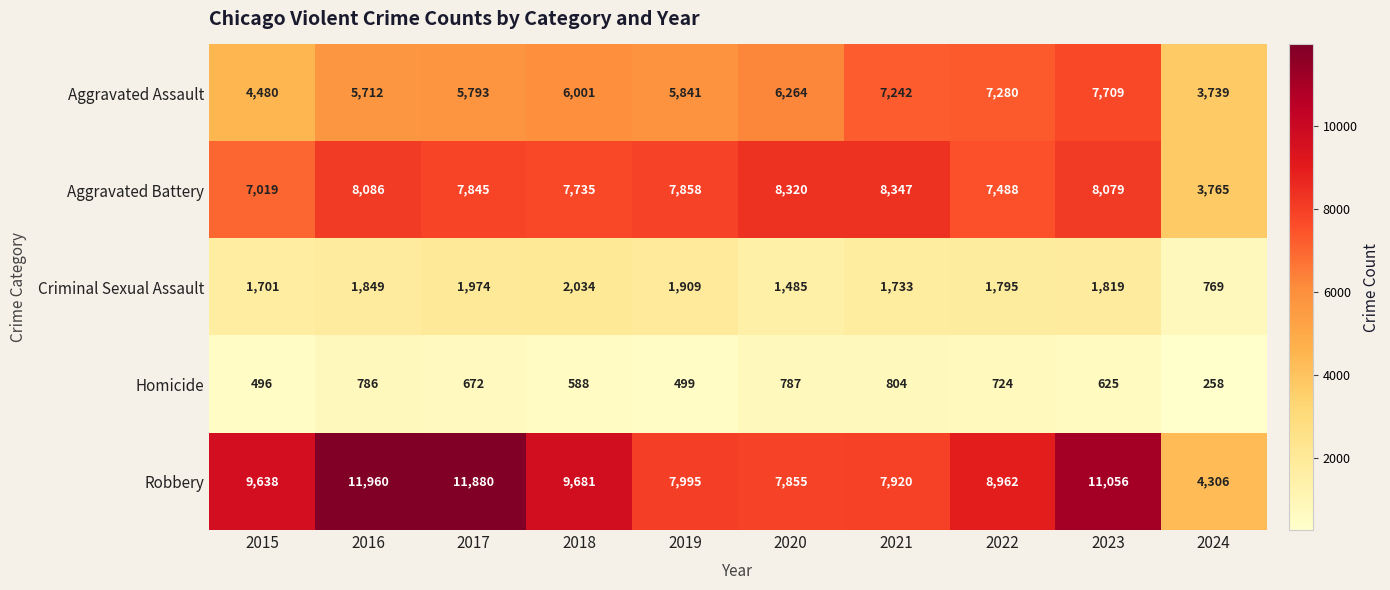

Is it true that Aggravated Assault equals 5793 at 2017?

True